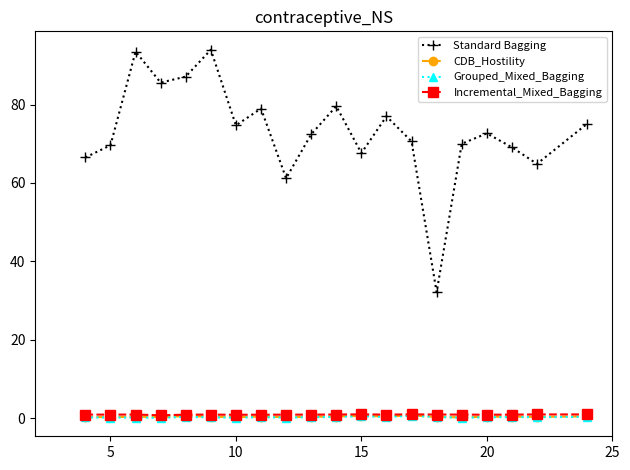

Which series has the widest spread of values?

Standard Bagging